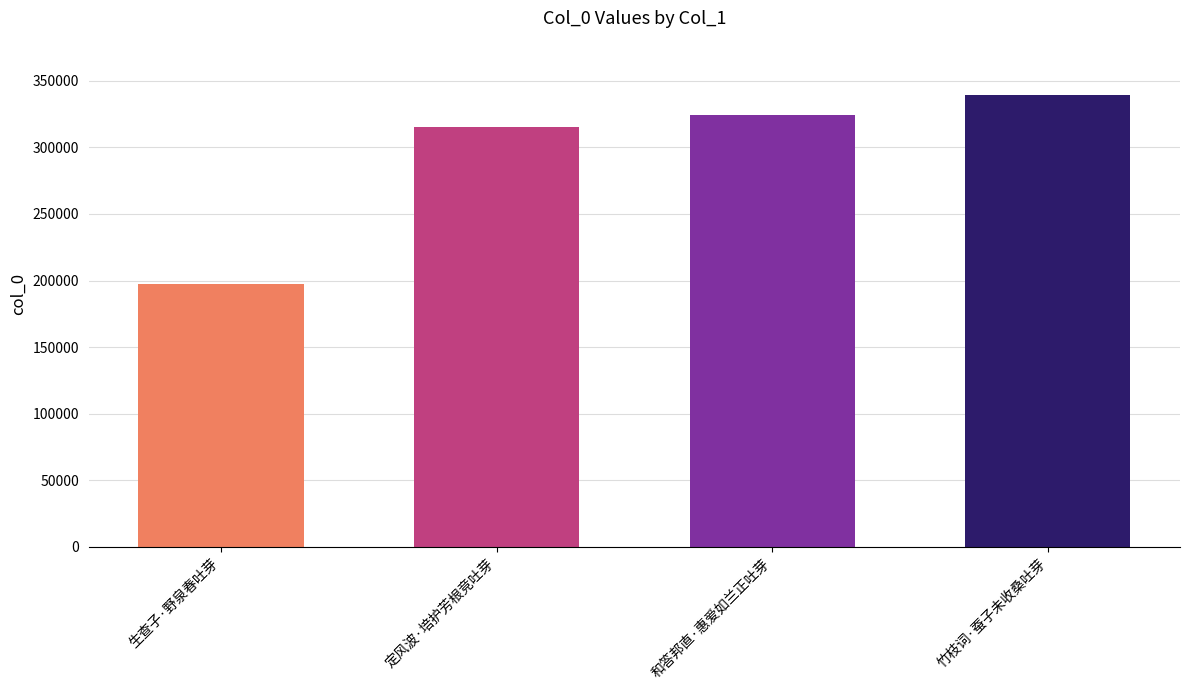

Reading left to right, list all the values displayed in this chart.

197359	315029	324439	339327